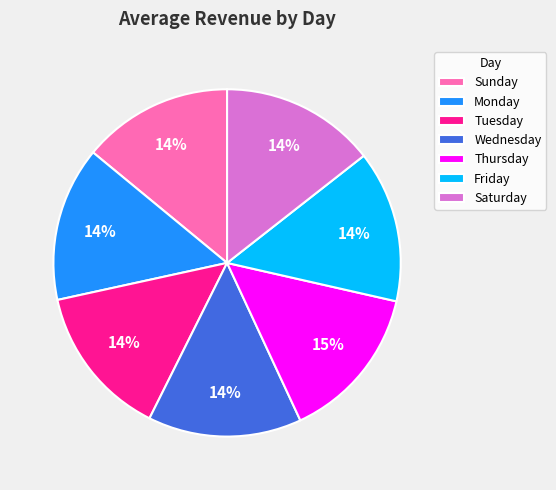

To the nearest percent, what portion does Tuesday represent?

14%